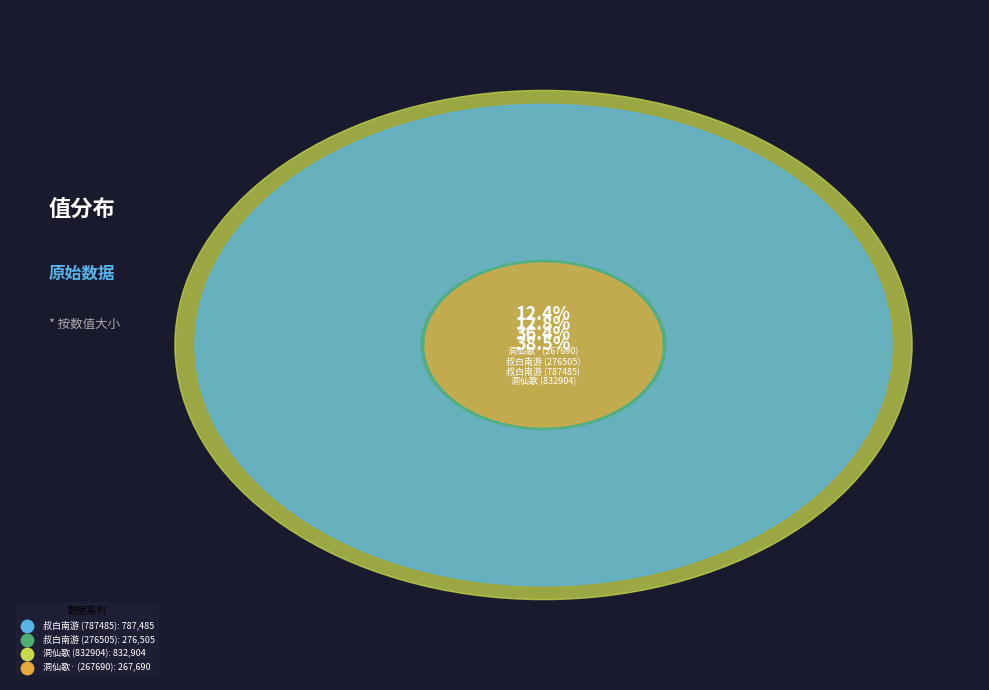

True or false: 洞仙歌·为张圣雌明经铭匏瓜砚。时君将北归，复媵一解 (267690) accounts for 4% of the total.

False